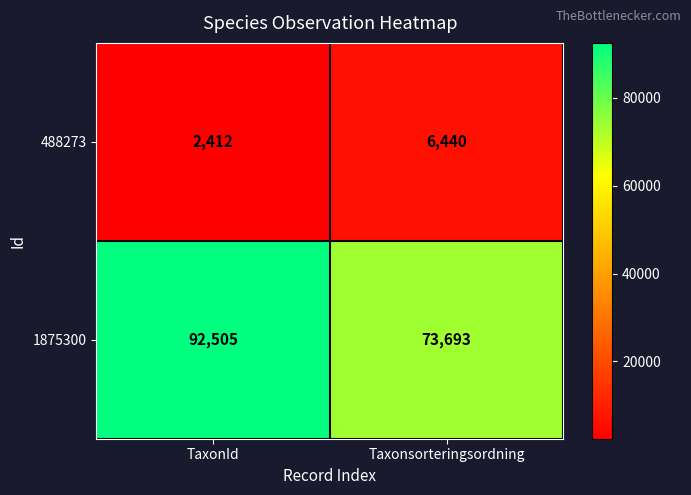

What value does the 488273 series have at Taxonsorteringsordning?

6440